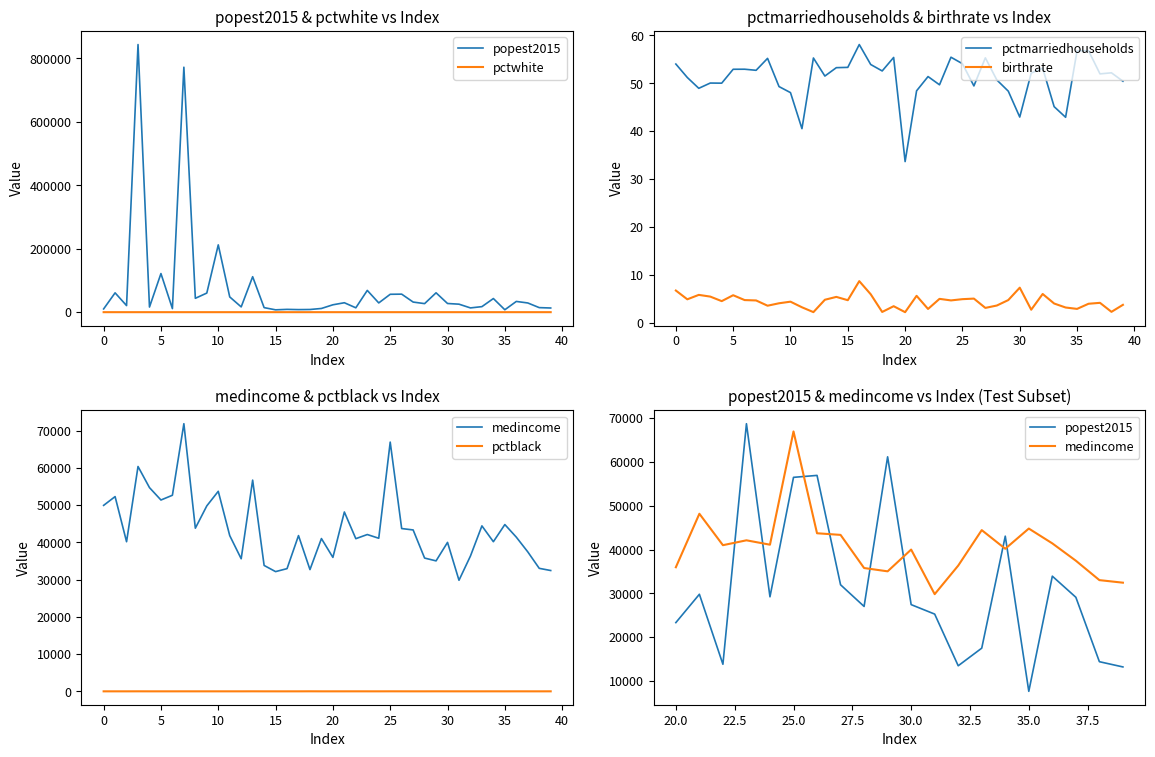

At which label is pctblack closest to 5?

39